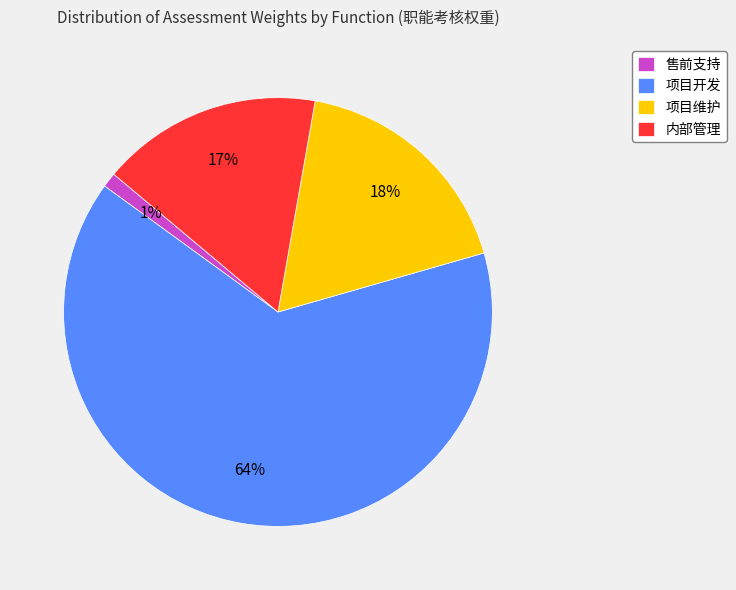

The 内部管理 slice represents 17% of the pie. True or false?

True